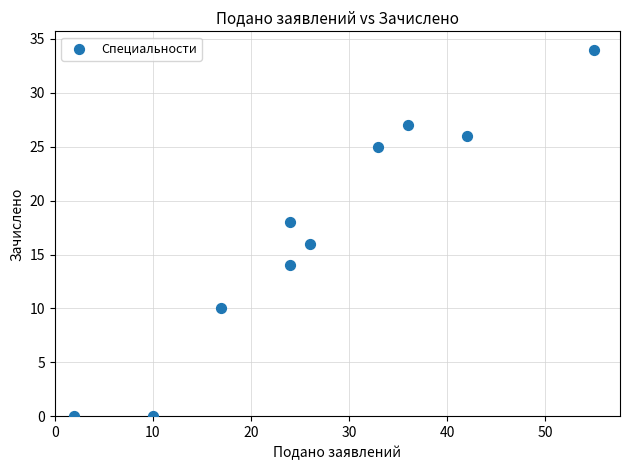

What is the average X value?

27